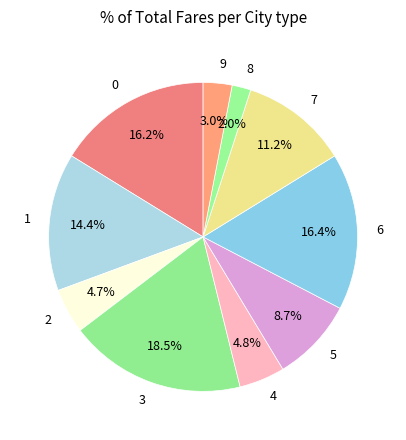

How many segments does this pie chart have?

10